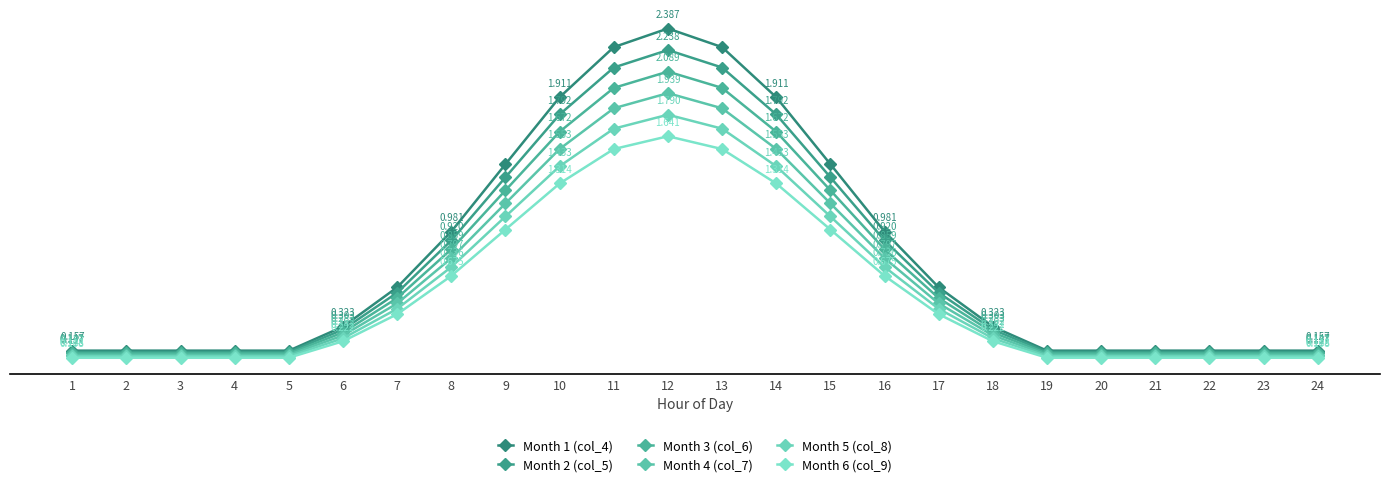

Read the Month 2 (col_5) value at 24.

0.1